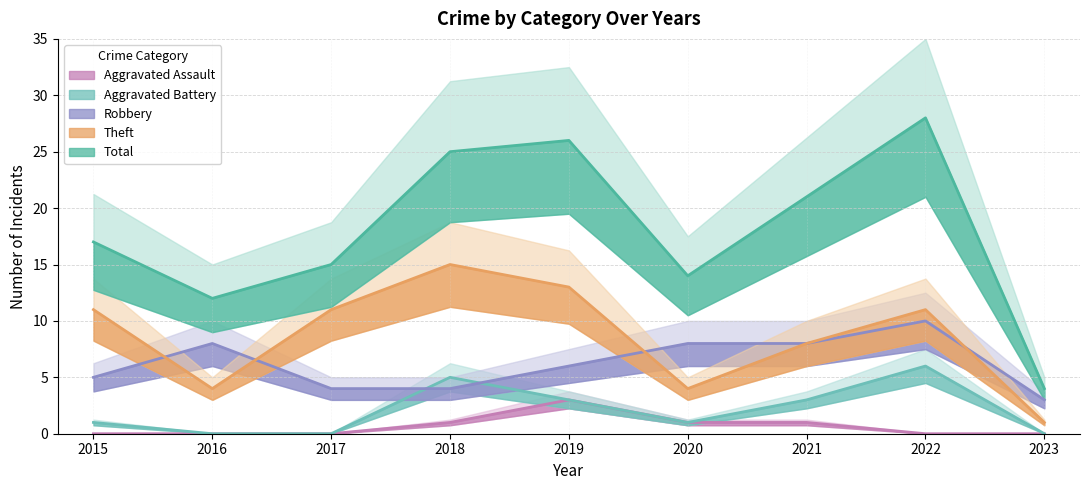

How many distinct data groups are displayed?

5